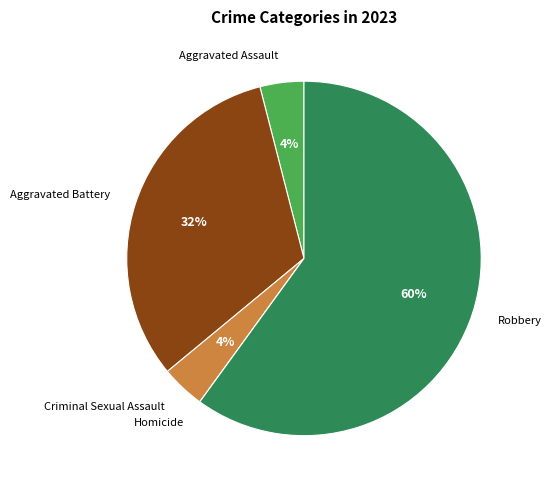

Combined, do Aggravated Assault and Criminal Sexual Assault account for over 50%?

No